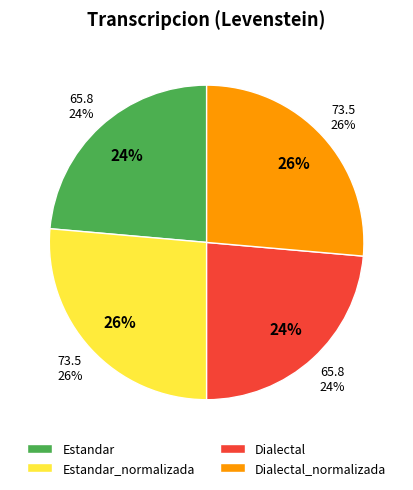

To the nearest percent, what is the combined percentage of Dialectal and Dialectal_normalizada?

50%